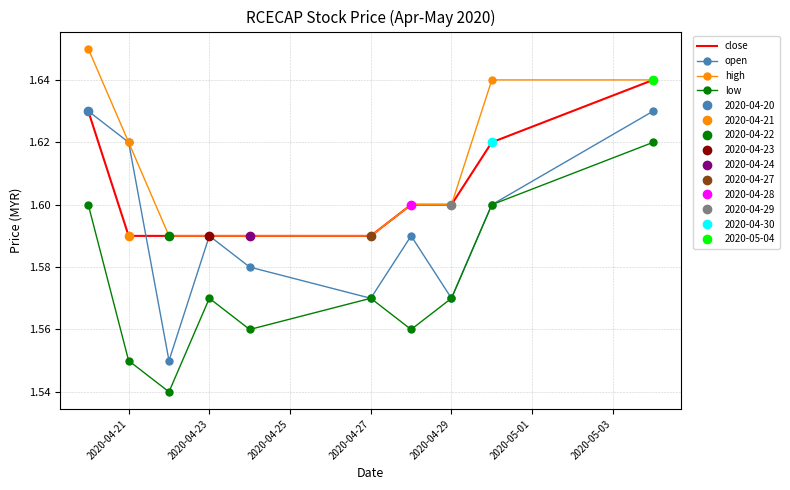

What is the minimum value shown in the chart?

1.5